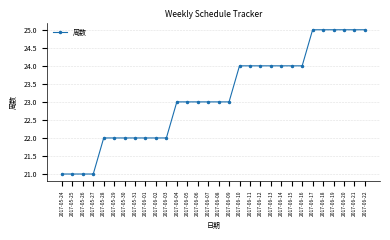

What is the label of the 23rd point from the left?

2017-06-15